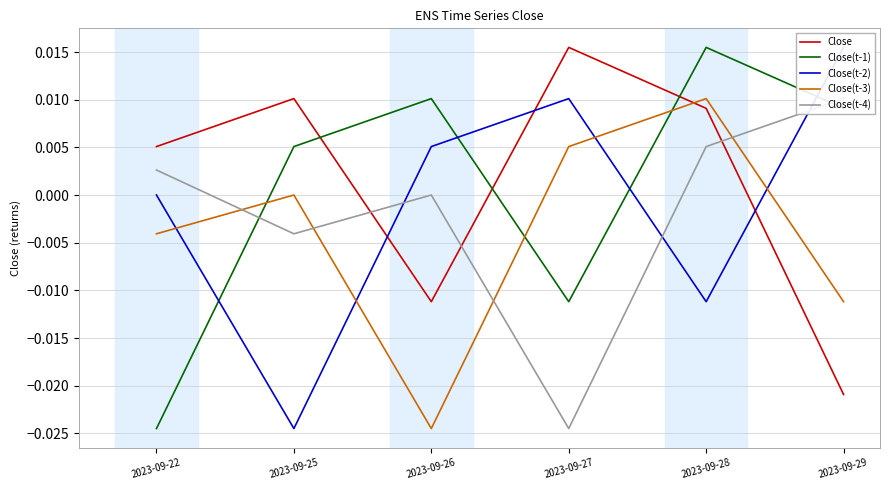

Is the value of Close(t-1) at 2023-09-29 greater than the value of Close(t-3) at 2023-09-27?

Yes